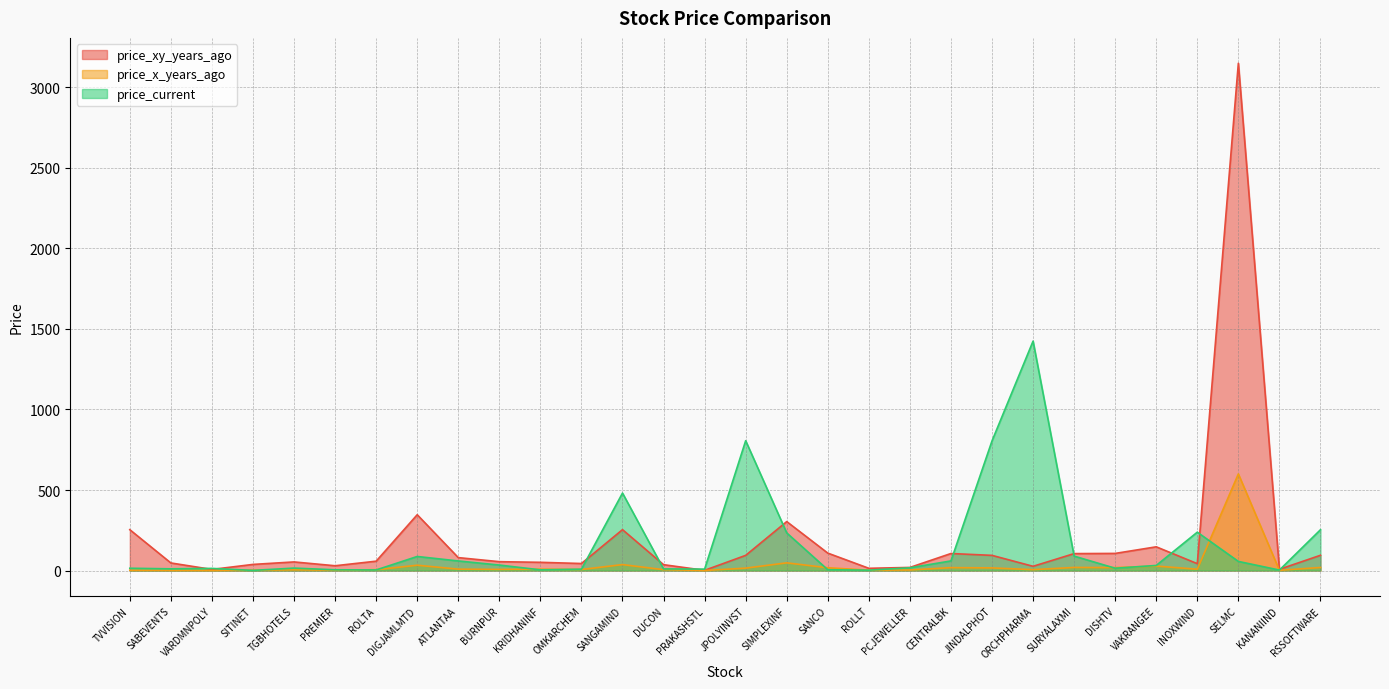

At which category does price_current reach its first local valley?

SABEVENTS